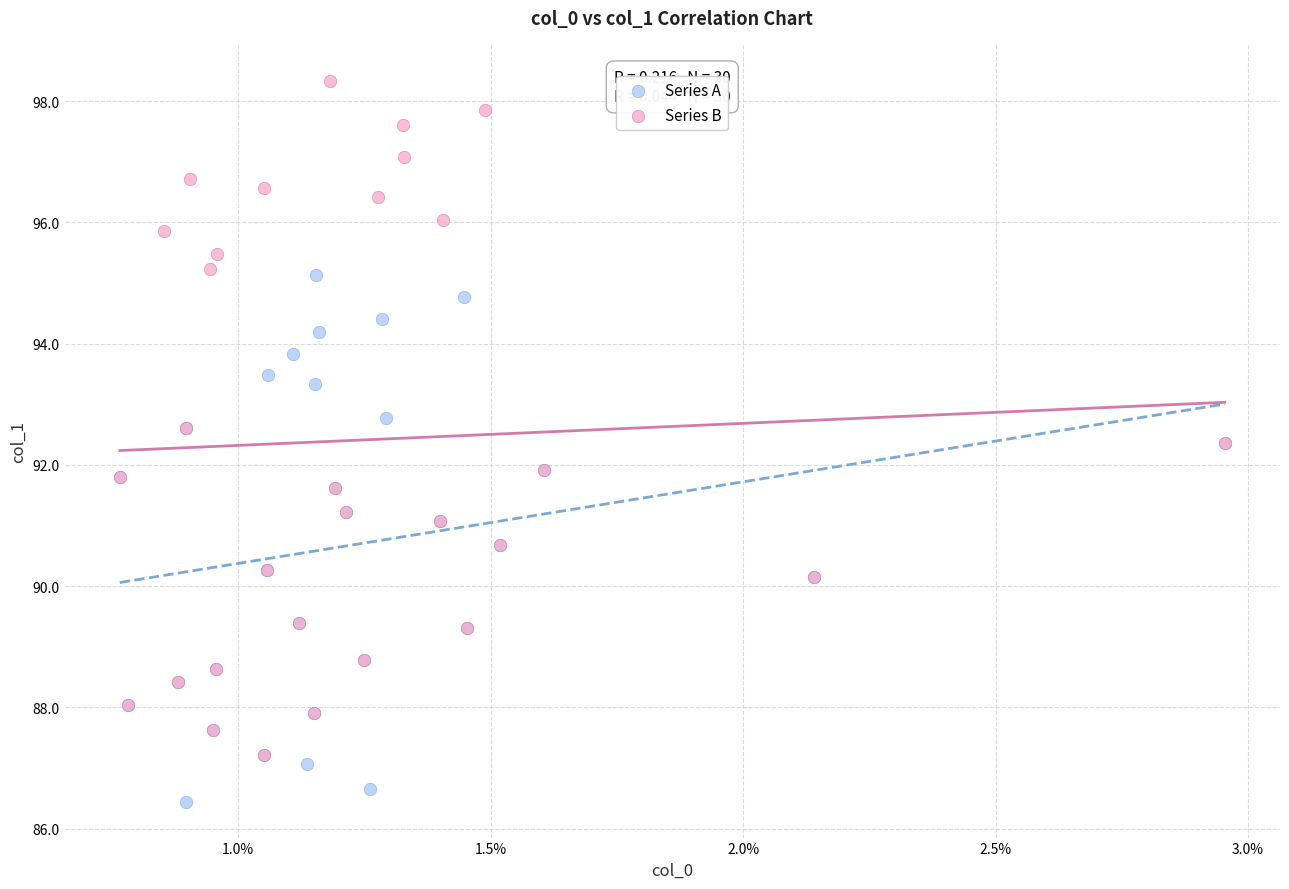

Which series has the widest spread of Y values?

Series B